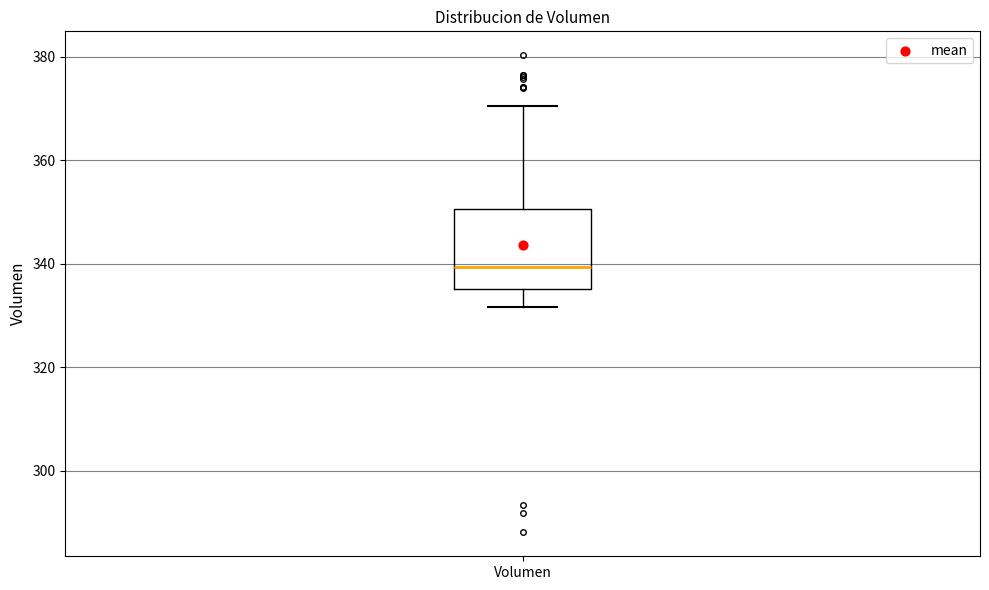

Where is the upper edge of the box for Volumen on the y-axis? The values are not printed on the chart, so give them approximately, as read against the axis.

350